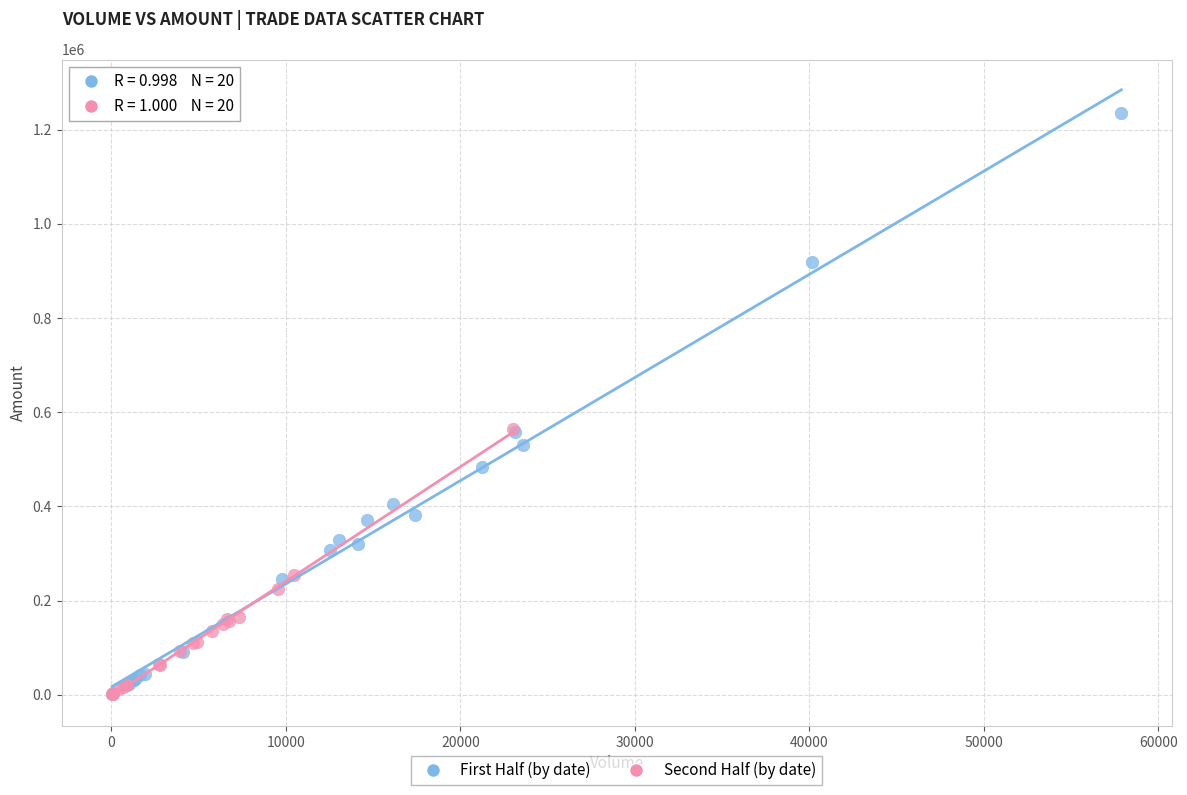

Which series reaches the maximum Y coordinate?

First Half (by date)